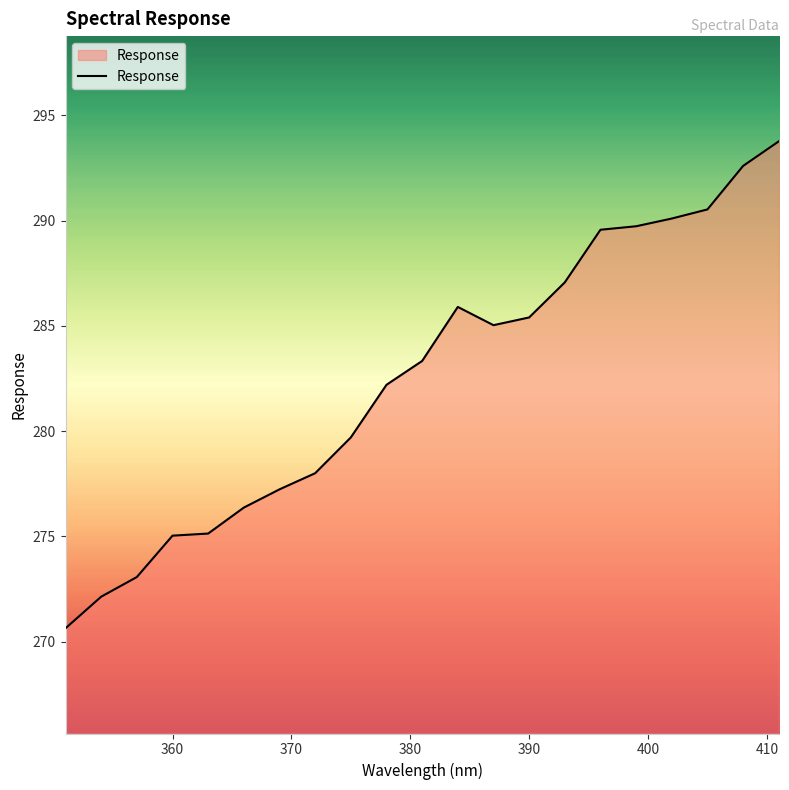

What is the minimum value shown in the chart?

270.6